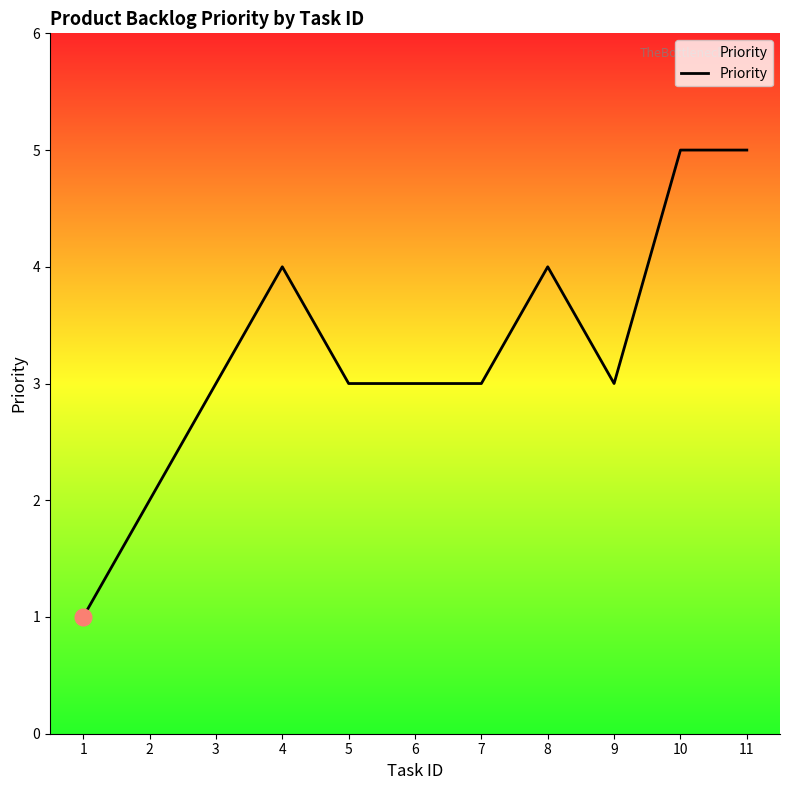

The value at 1 is 2. True or false?

False